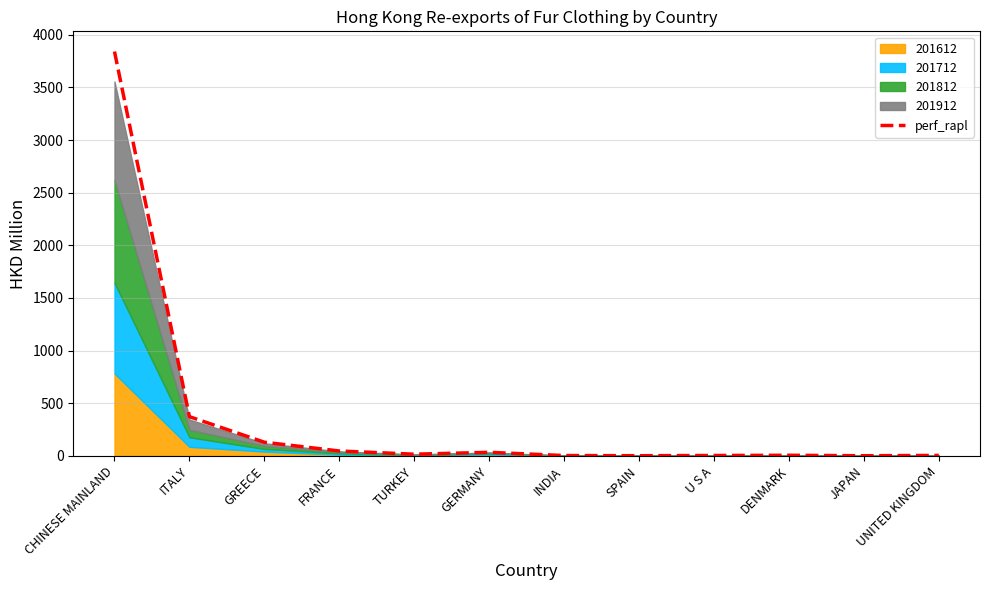

Is it true that the value at GERMANY is 33.0?

True